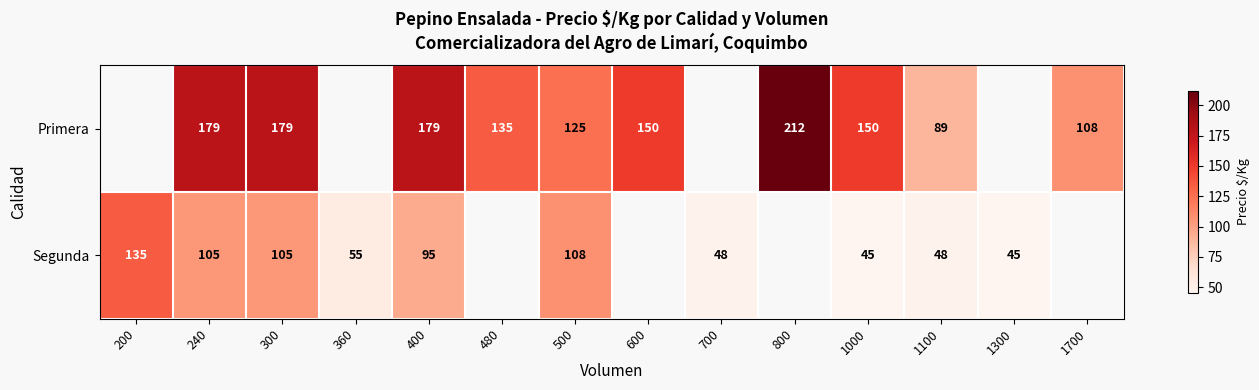

Is it true that Segunda equals 45 at 1000?

True